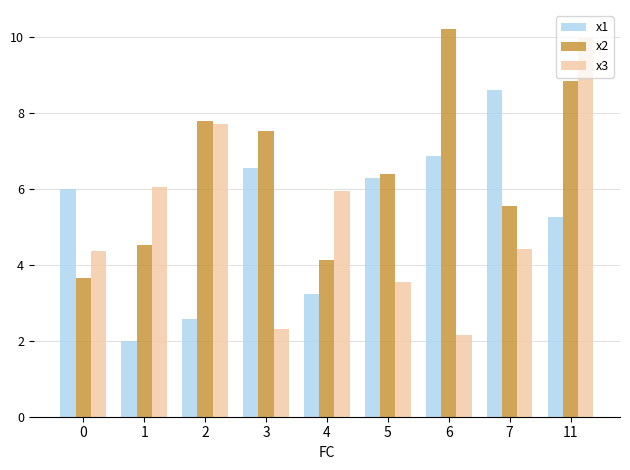

Which category has the highest value in the x1 series?

7